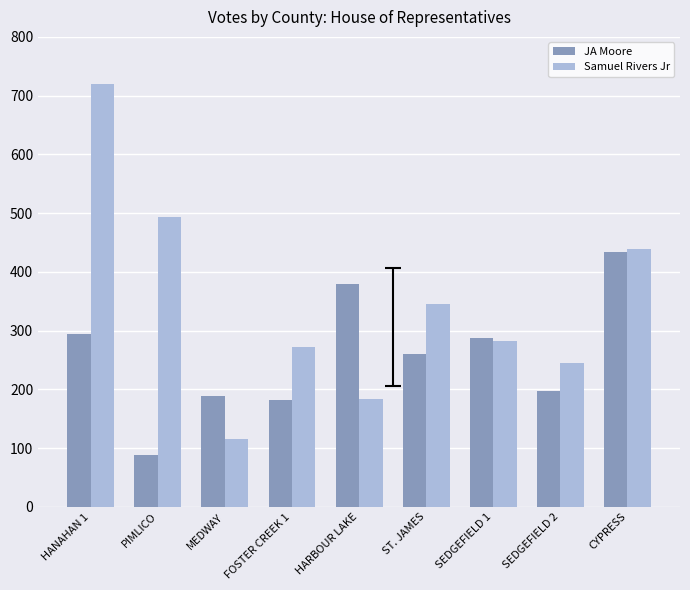

Are the bars horizontal?

No